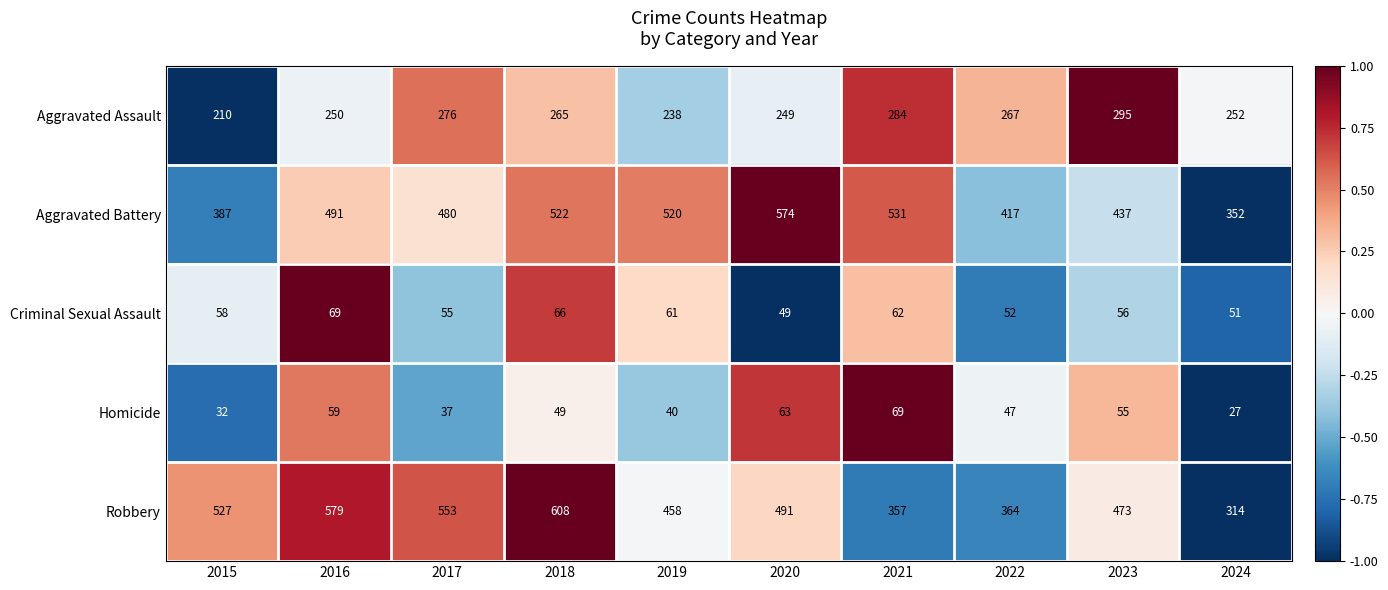

Between 2016 and 2023, which series saw the biggest shift?

Robbery